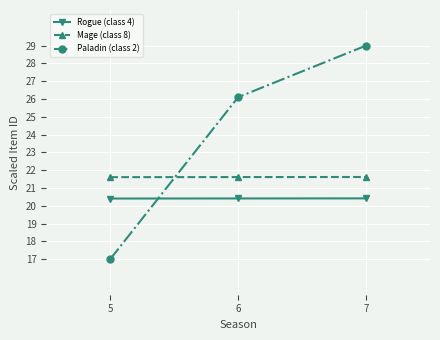

What is the maximum value shown in the chart?

29.0